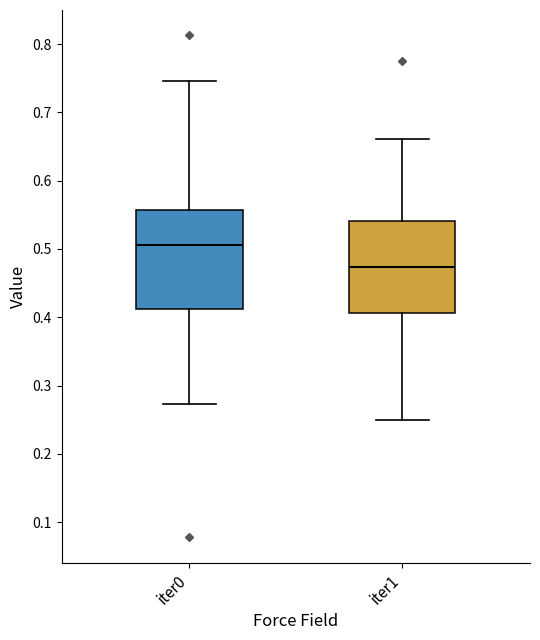

Where does the median line of the box for iter0 sit on the y-axis? The values are not printed on the chart, so give them approximately, as read against the axis.

0.51